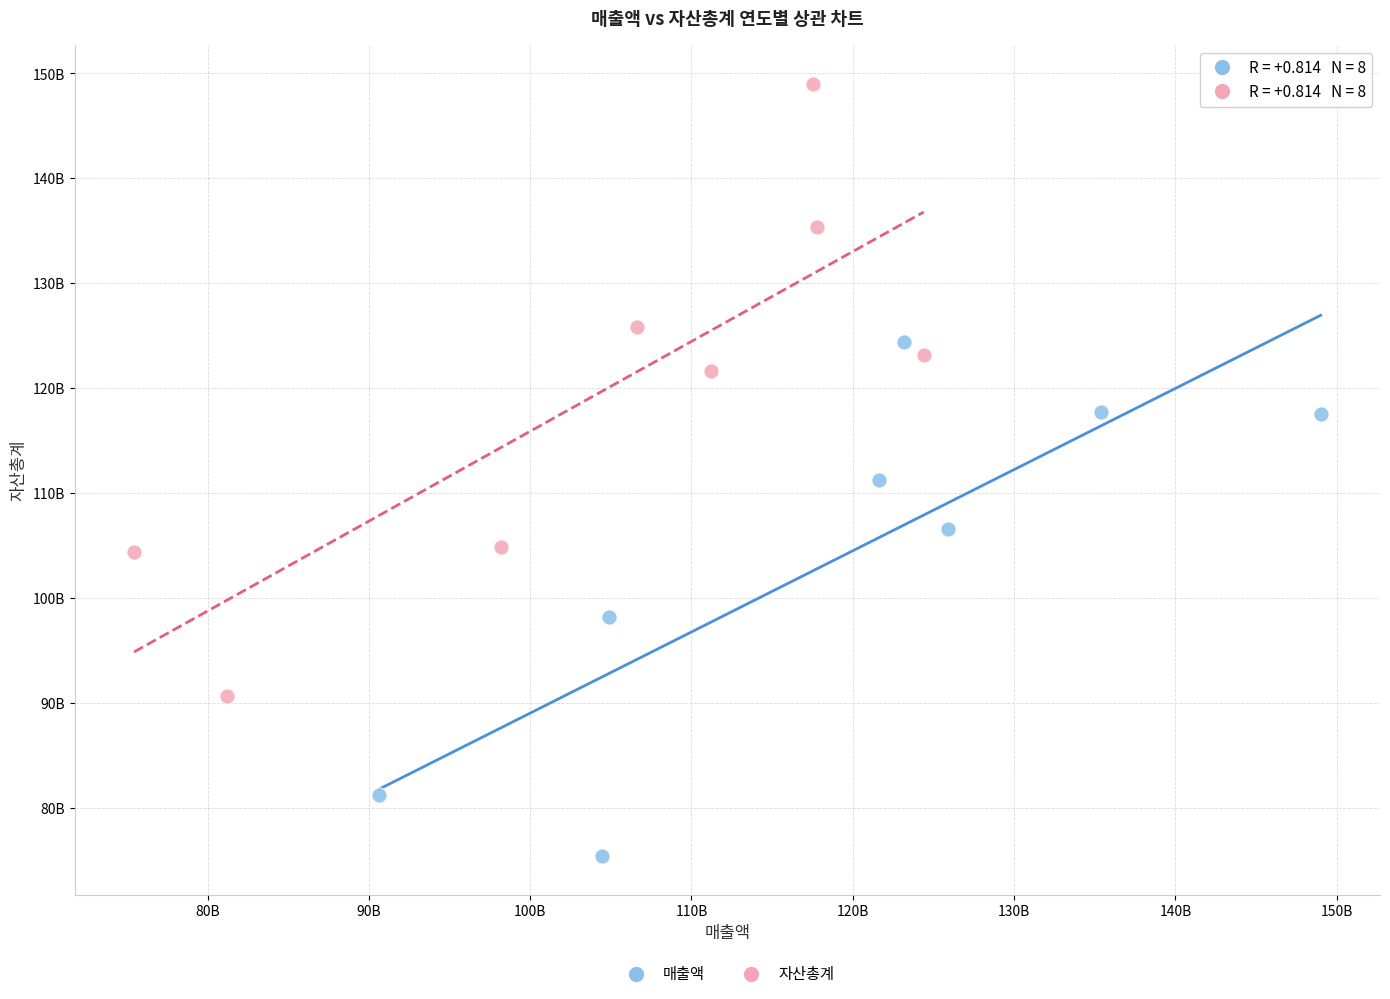

Which series reaches the minimum Y coordinate?

매출액